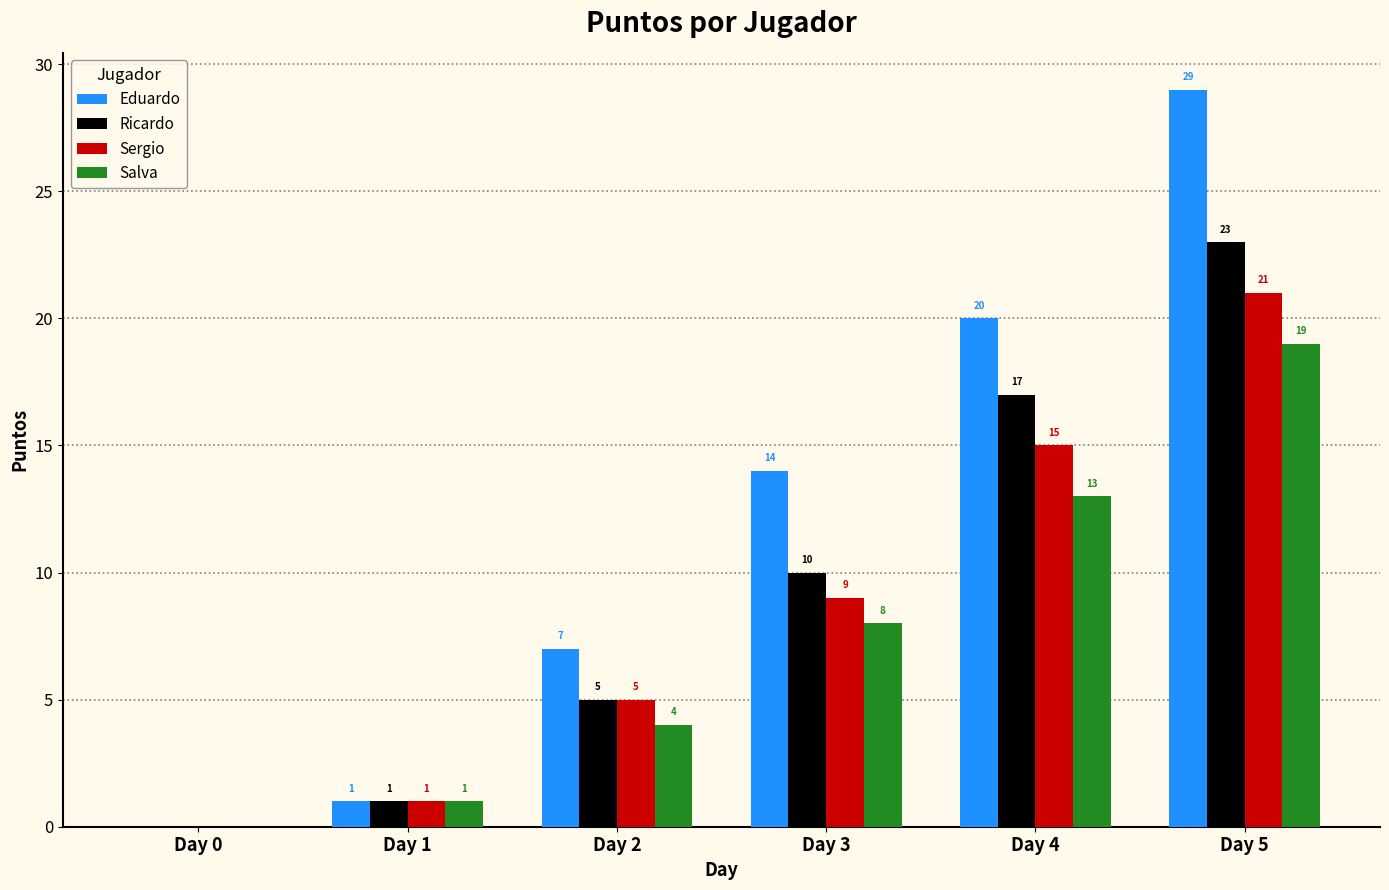

At which category is the sum across all series the highest?

Day 5